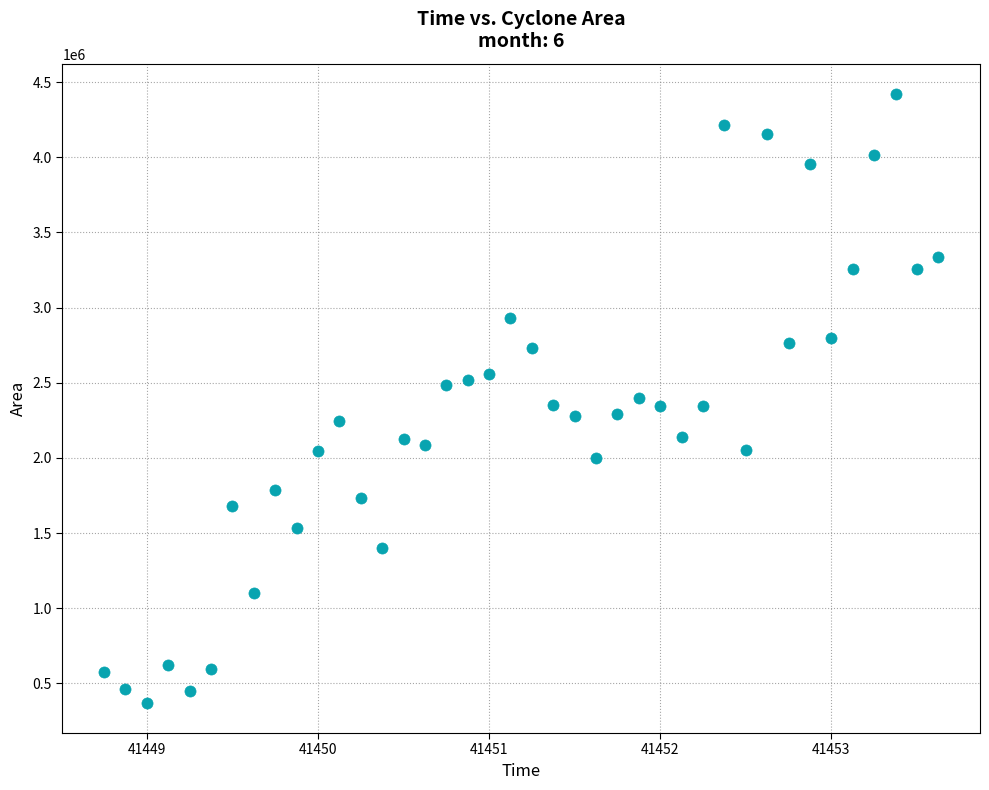

What is the range of Y values (max minus min)?

4047500